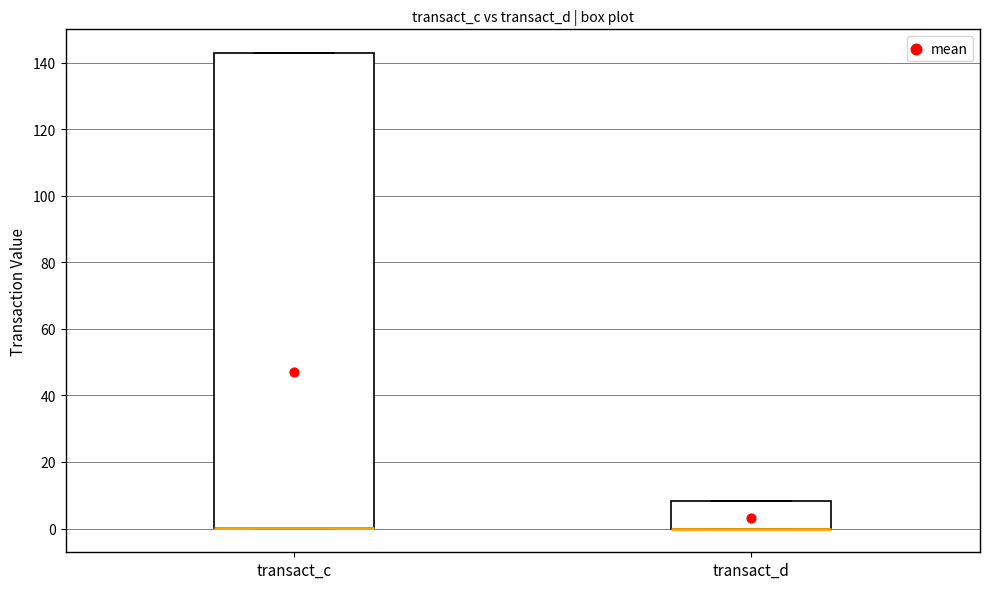

Reading left to right, read every box against the y-axis: the position of its median line, the range the box covers, and the ends of its whiskers. The values are not printed on the chart, so give them approximately, as read against the axis.

transact_c: median 0 (drawn on the box's lower edge), box 0 to 142, whiskers 0 to 142
transact_d: median 0 (drawn on the box's lower edge), box 0 to 8, whiskers 0 to 8